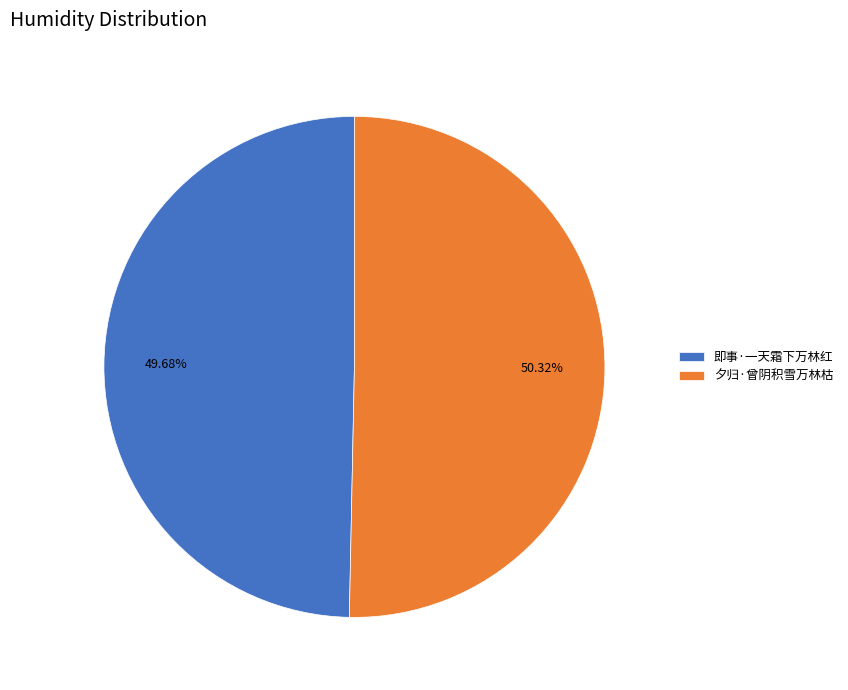

Count the number of slices in the pie.

2